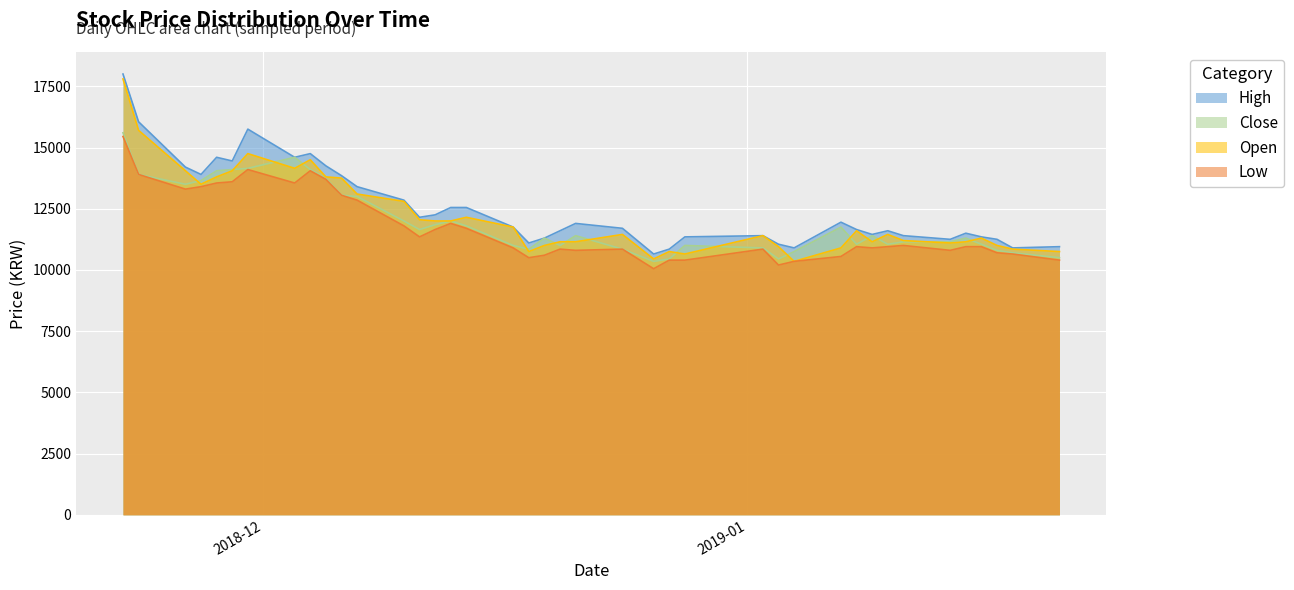

How many lines are shown in the chart?

4